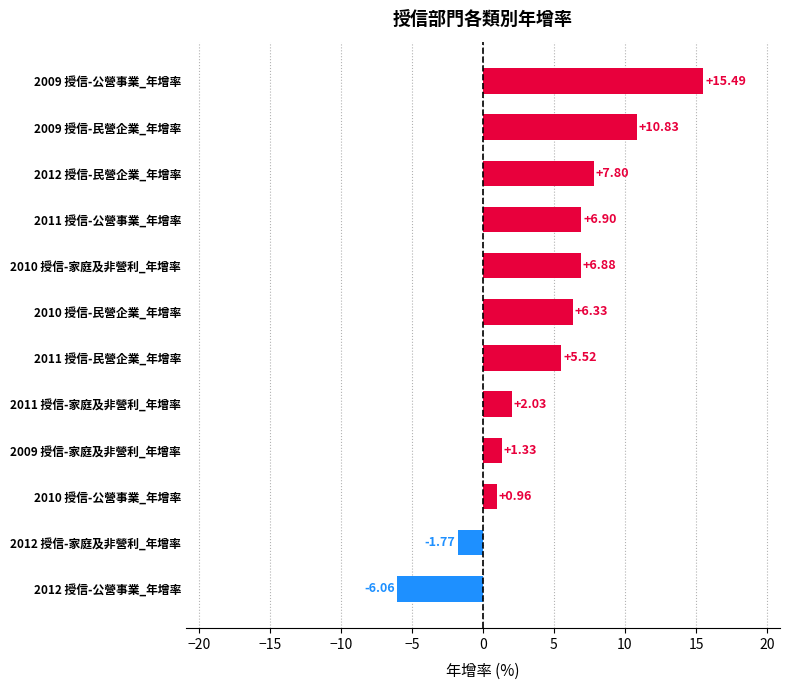

List the labels in order of value, smallest first.

2012 授信-公營事業_年增率, 2012 授信-家庭及非營利_年增率, 2010 授信-公營事業_年增率, 2009 授信-家庭及非營利_年增率, 2011 授信-家庭及非營利_年增率, 2011 授信-民營企業_年增率, 2010 授信-民營企業_年增率, 2010 授信-家庭及非營利_年增率, 2011 授信-公營事業_年增率, 2012 授信-民營企業_年增率, 2009 授信-民營企業_年增率, 2009 授信-公營事業_年增率